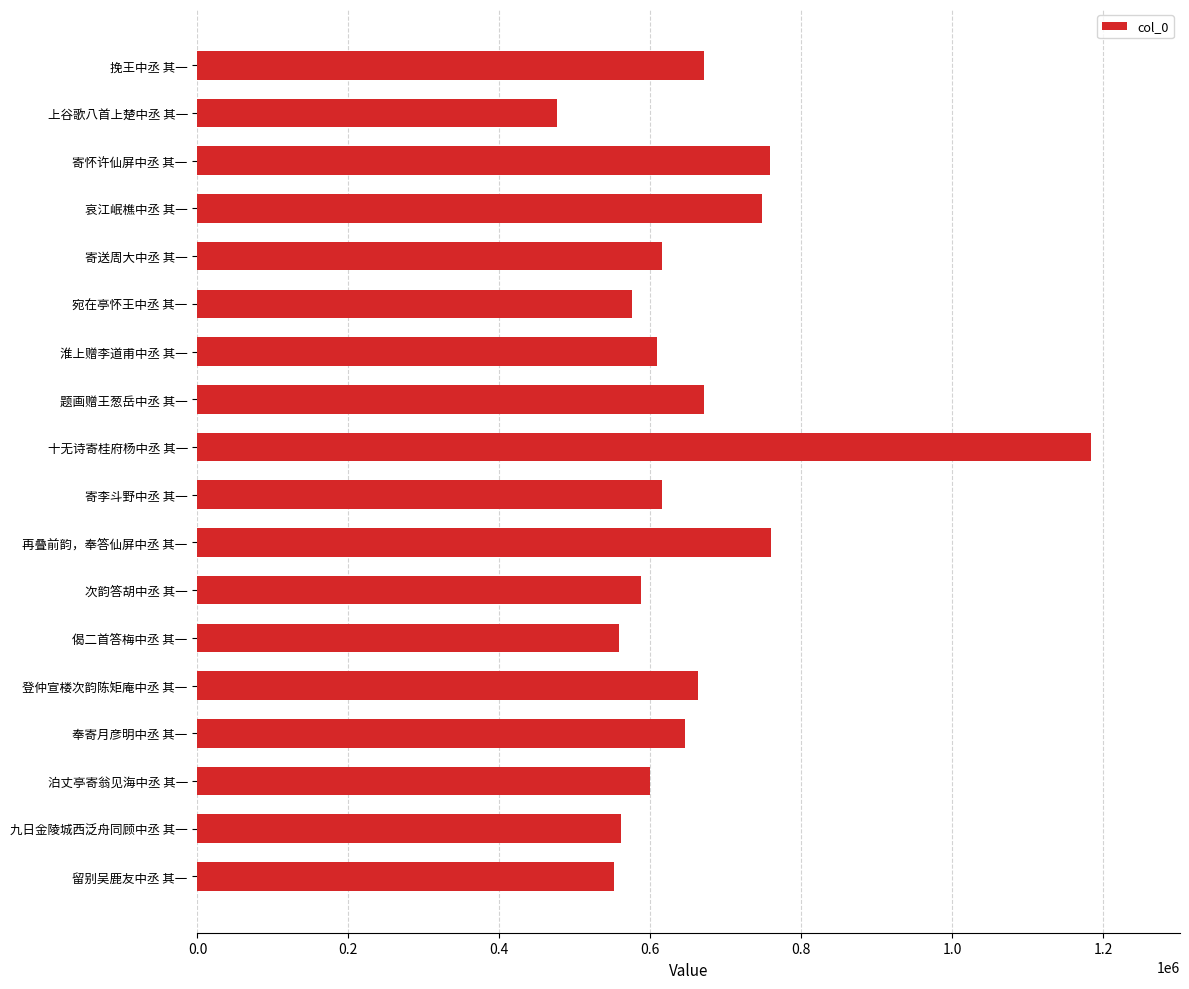

What is the change in value from 奉寄月彦明中丞 其一 to 九日金陵城西泛舟同顾中丞 其一?

-84416